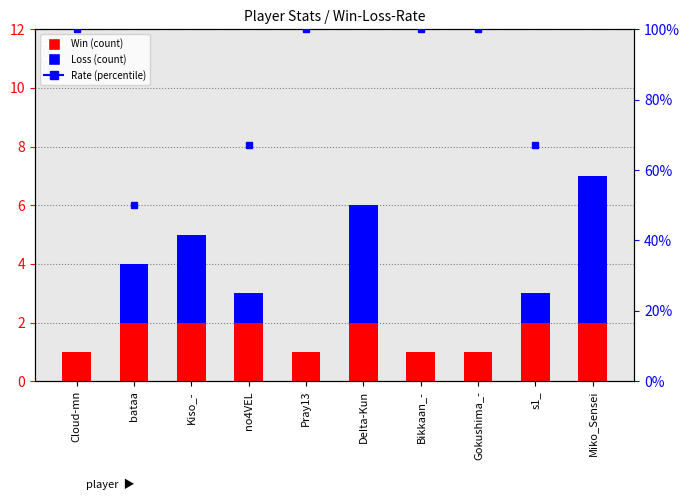

Which label corresponds to the largest value in the chart?

Cloud-mn